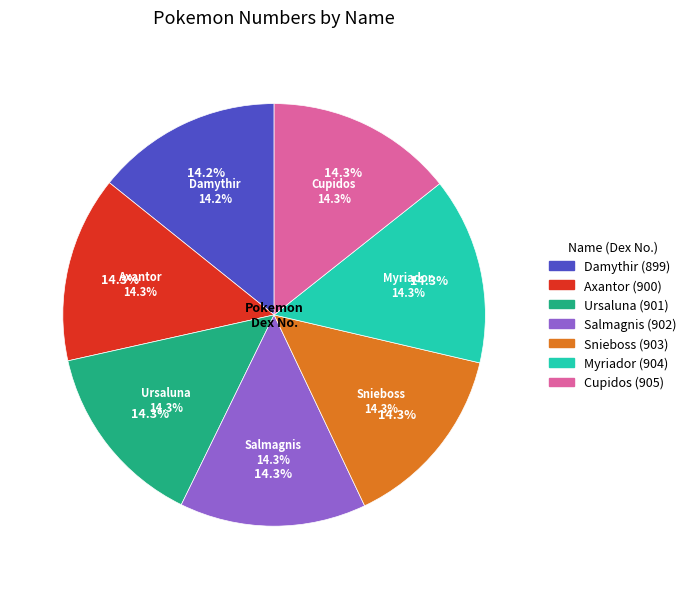

Is there a majority slice in this chart?

No